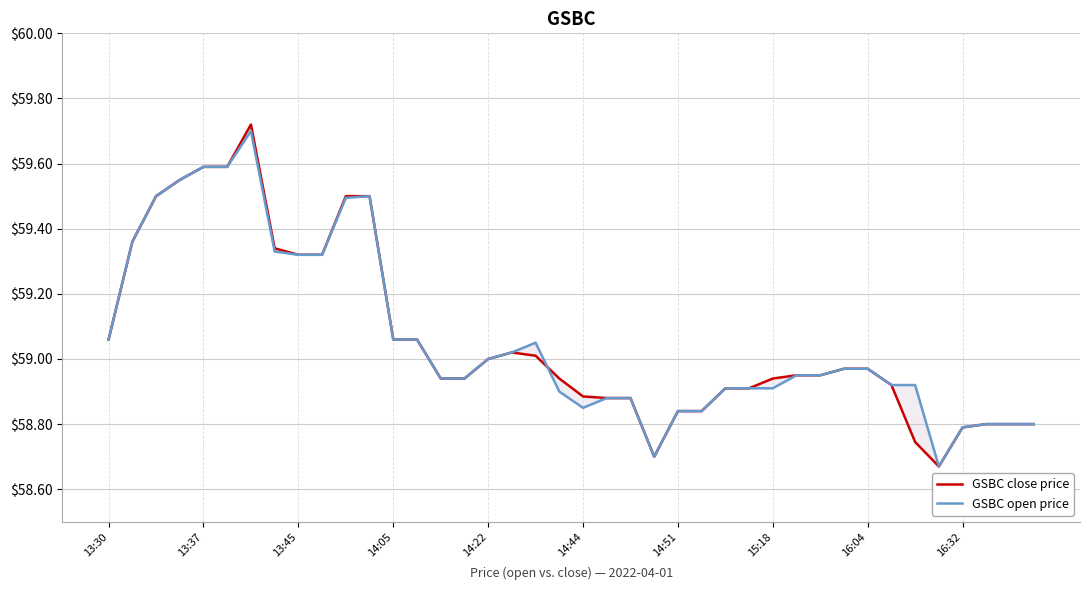

Does the chart display data point markers on the line(s)?

No